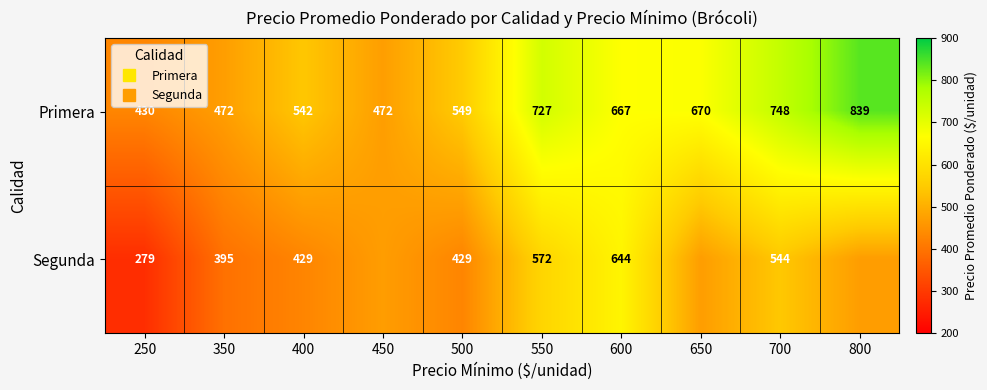

What is the sum of all Segunda values?

4702.9